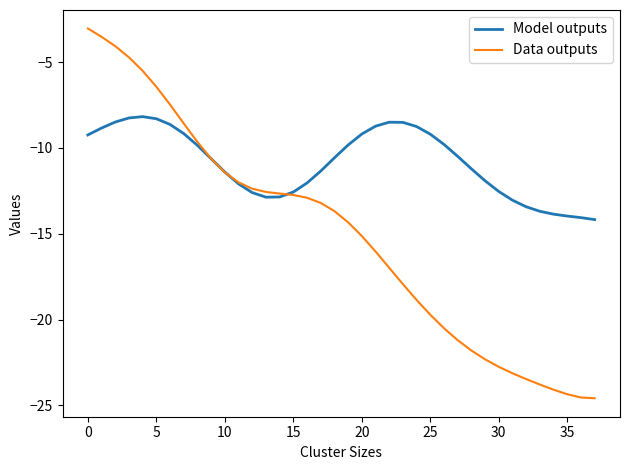

How many values in the Model outputs series are below -10?

21